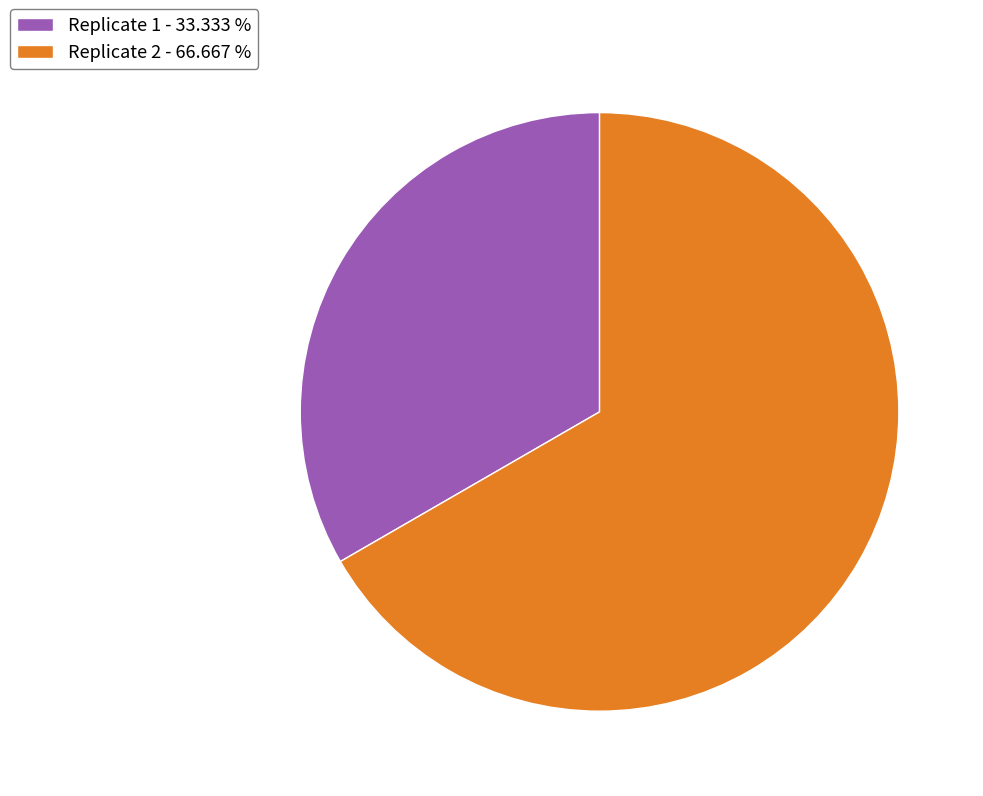

Rank the categories by value from highest to lowest.

Replicate 2, Replicate 1